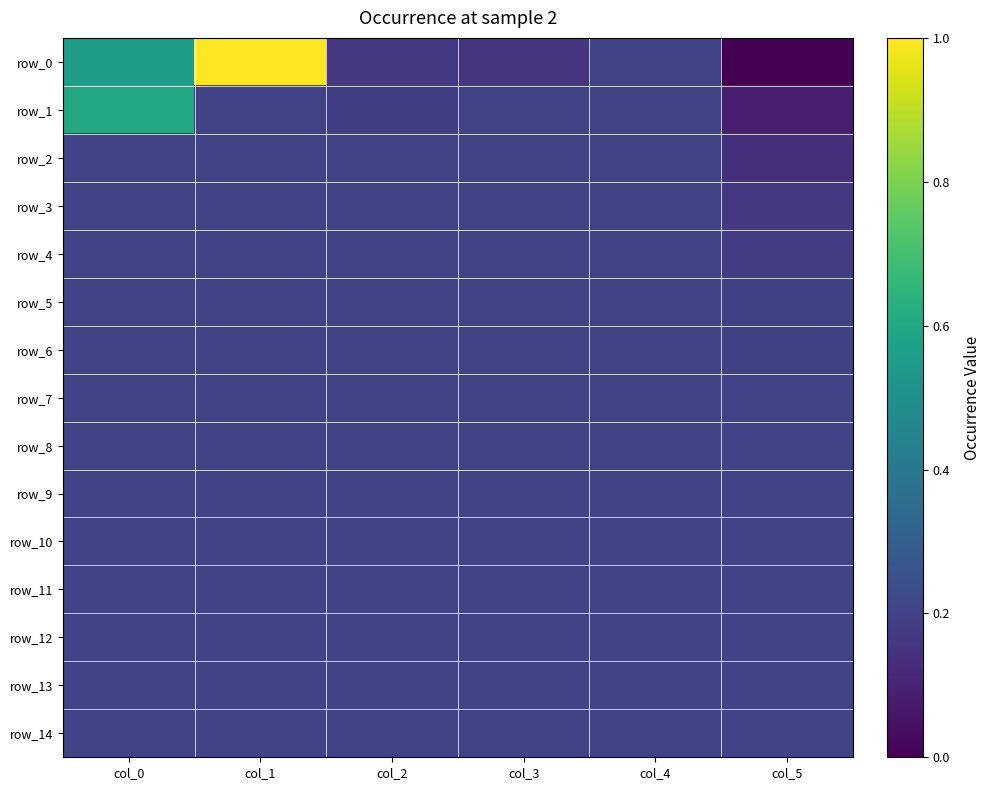

What is the greatest value displayed?

1.0